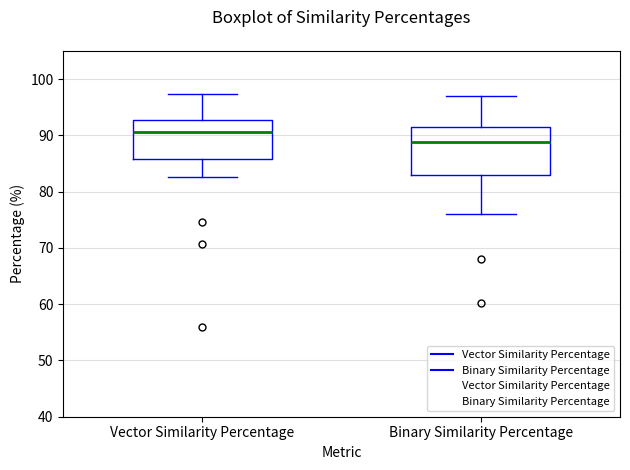

Comparing the boxes themselves (not the whiskers), which one is the tallest?

Binary Similarity Percentage